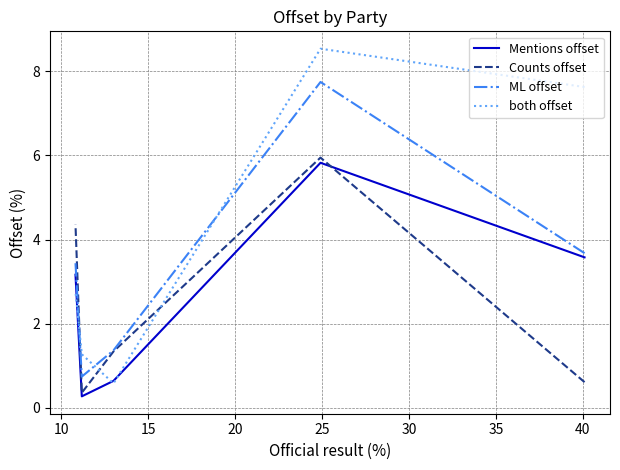

How many times do ML offset and Counts offset cross each other?

1